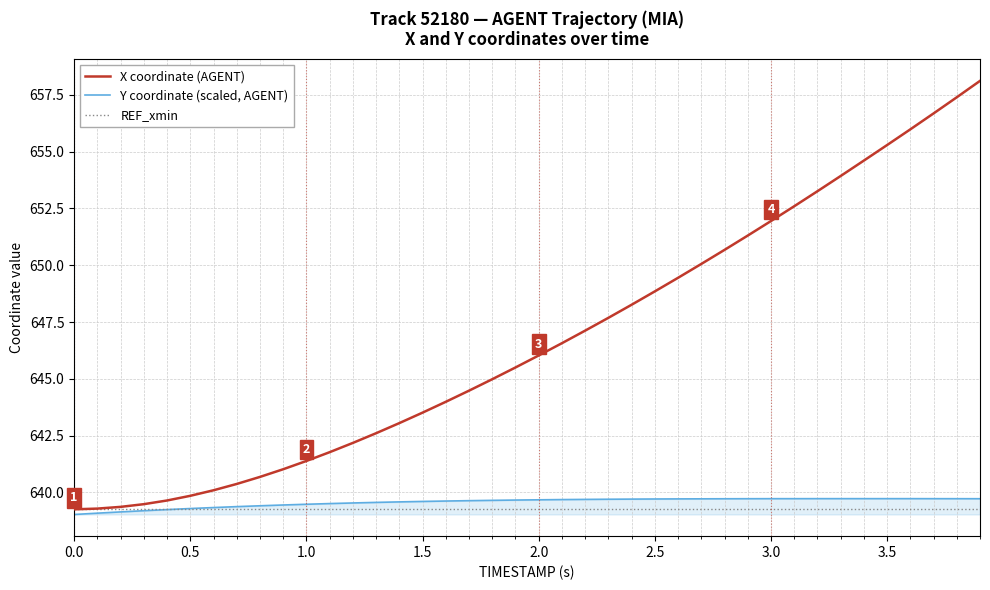

How many values in the X series are below 646?

20